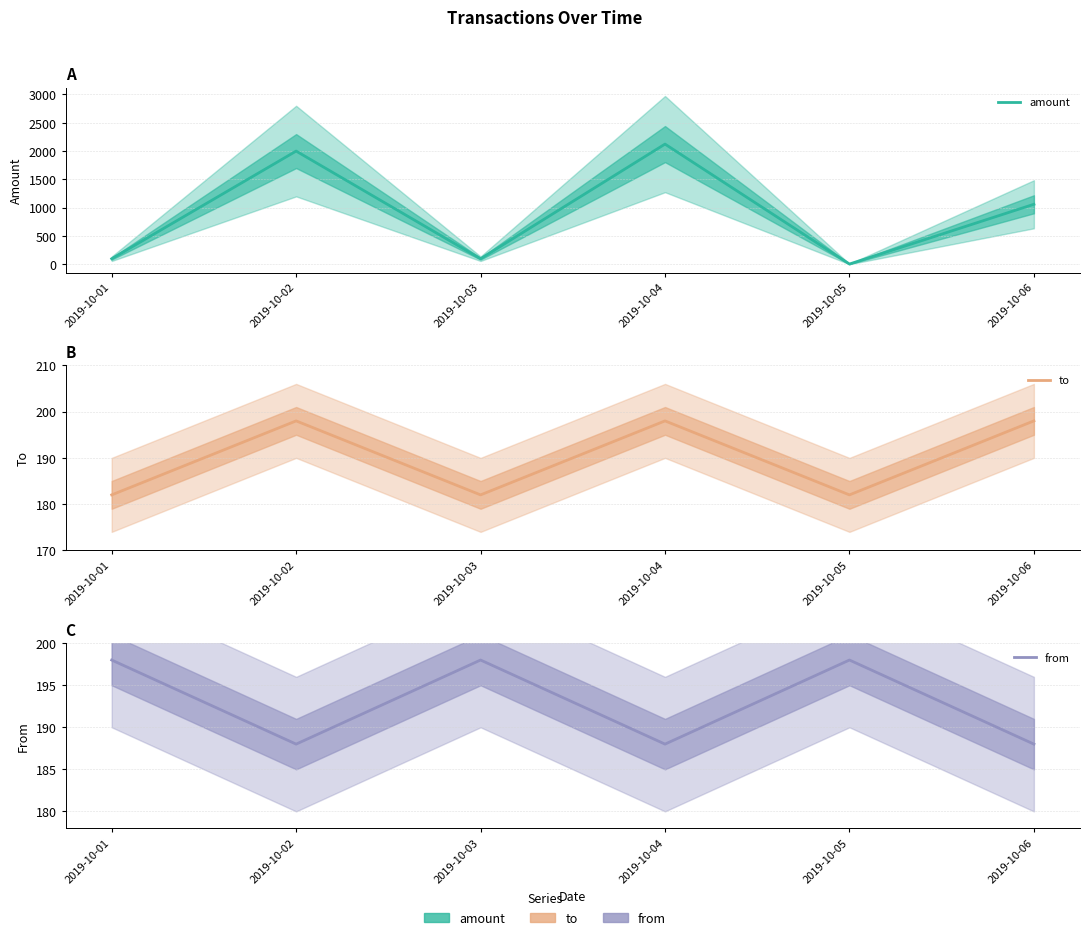

After their last crossing, which series has the higher values: to or from?

to